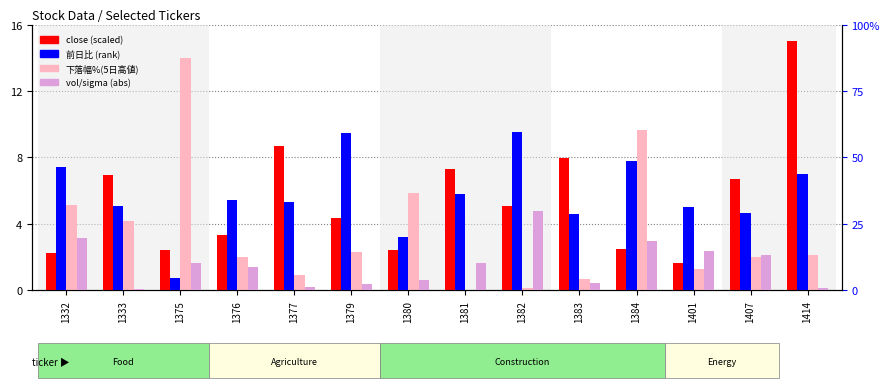

How many data points does each series have?

14